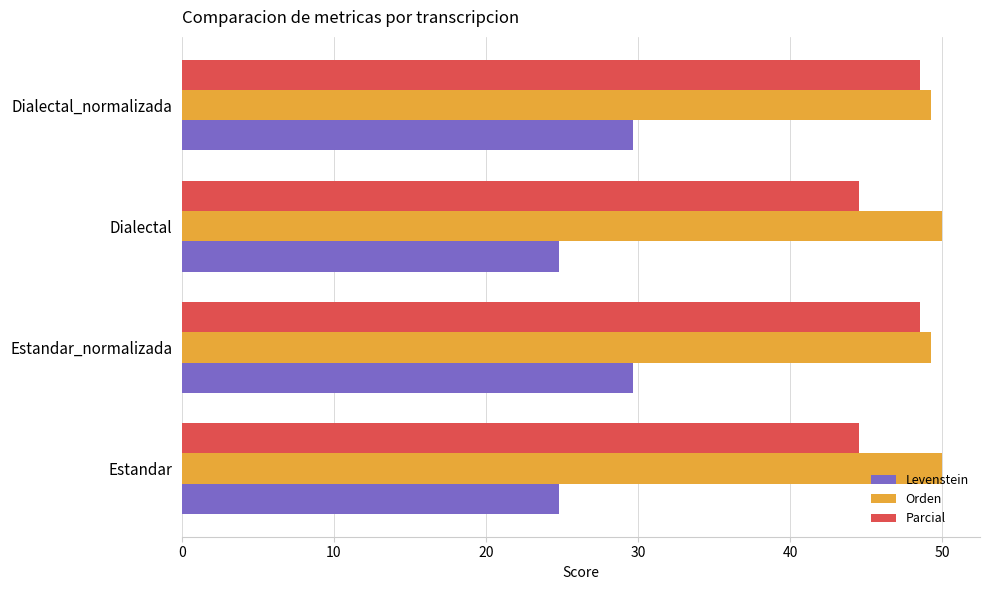

What is the difference between the highest and lowest values at Estandar_normalizada?

19.6